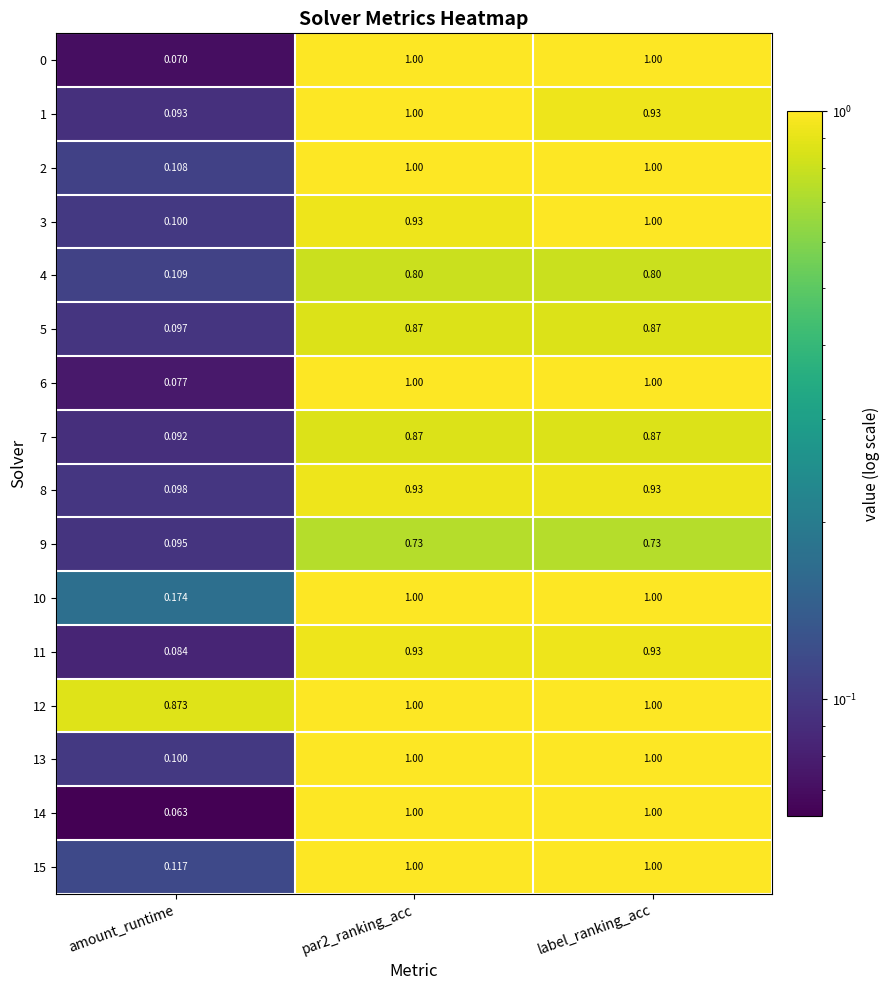

Which label corresponds to the smallest value in the chart?

amount_runtime